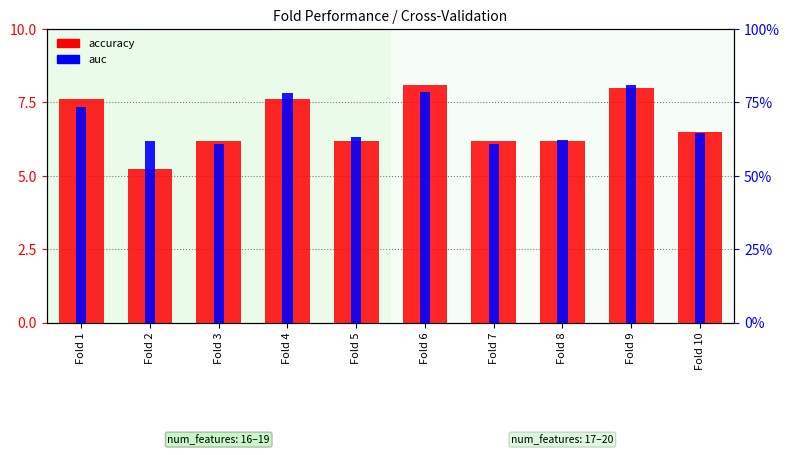

What is the maximum value for accuracy?

8.1